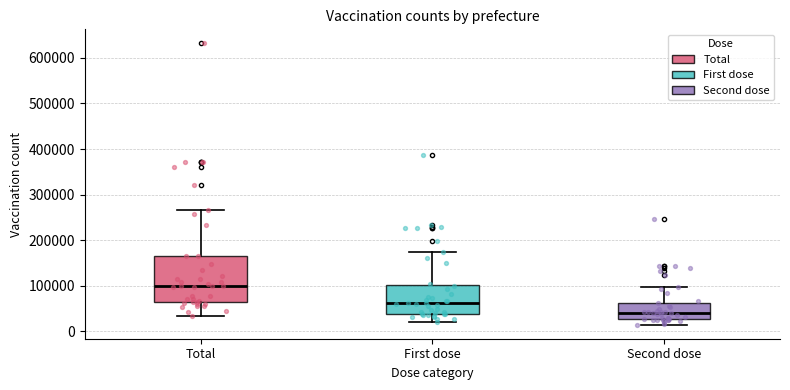

Where is the lower edge of the box for First dose on the y-axis? The values are not printed on the chart, so give them approximately, as read against the axis.

40000